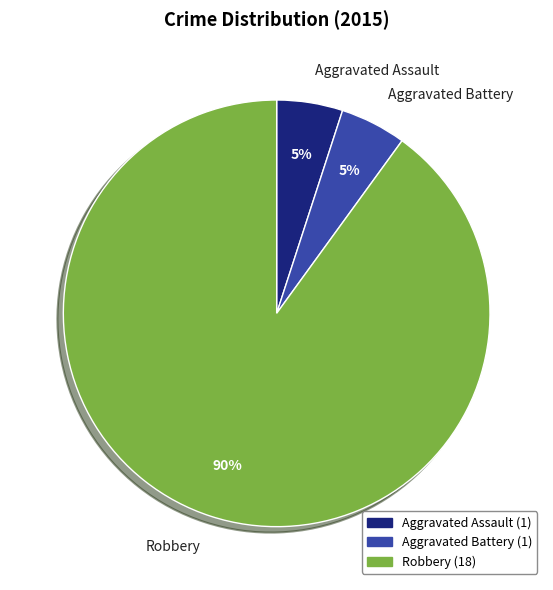

Which category accounts for the majority?

Robbery